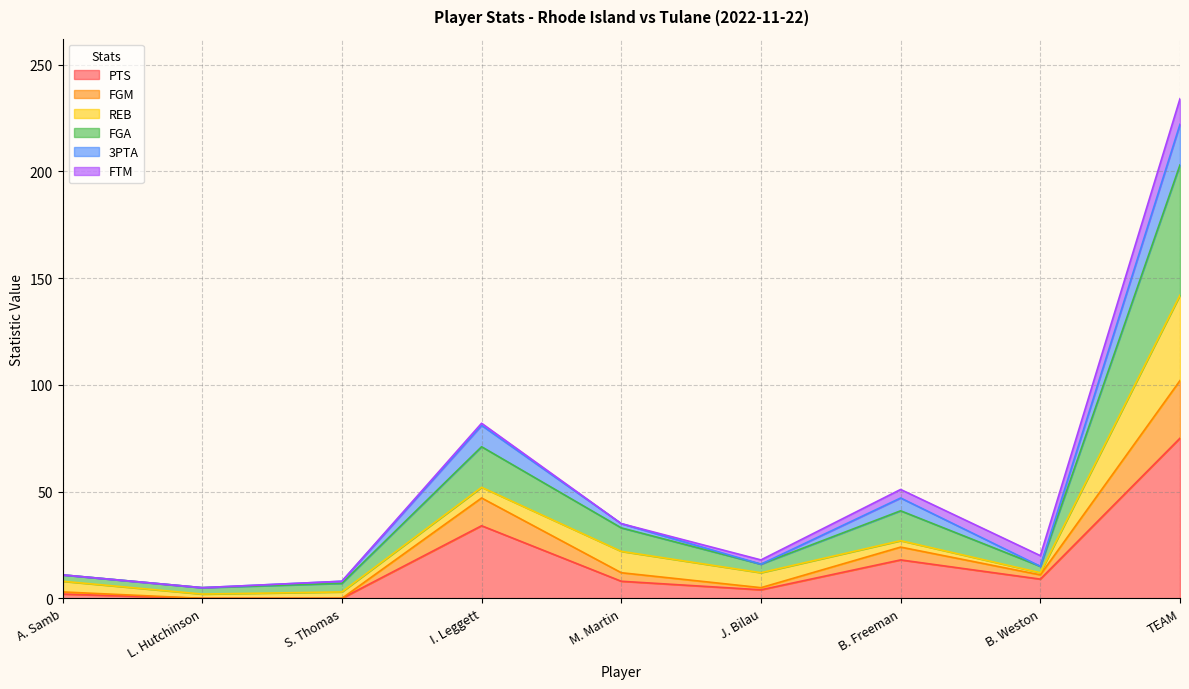

At which category is the sum across all series the highest?

TEAM